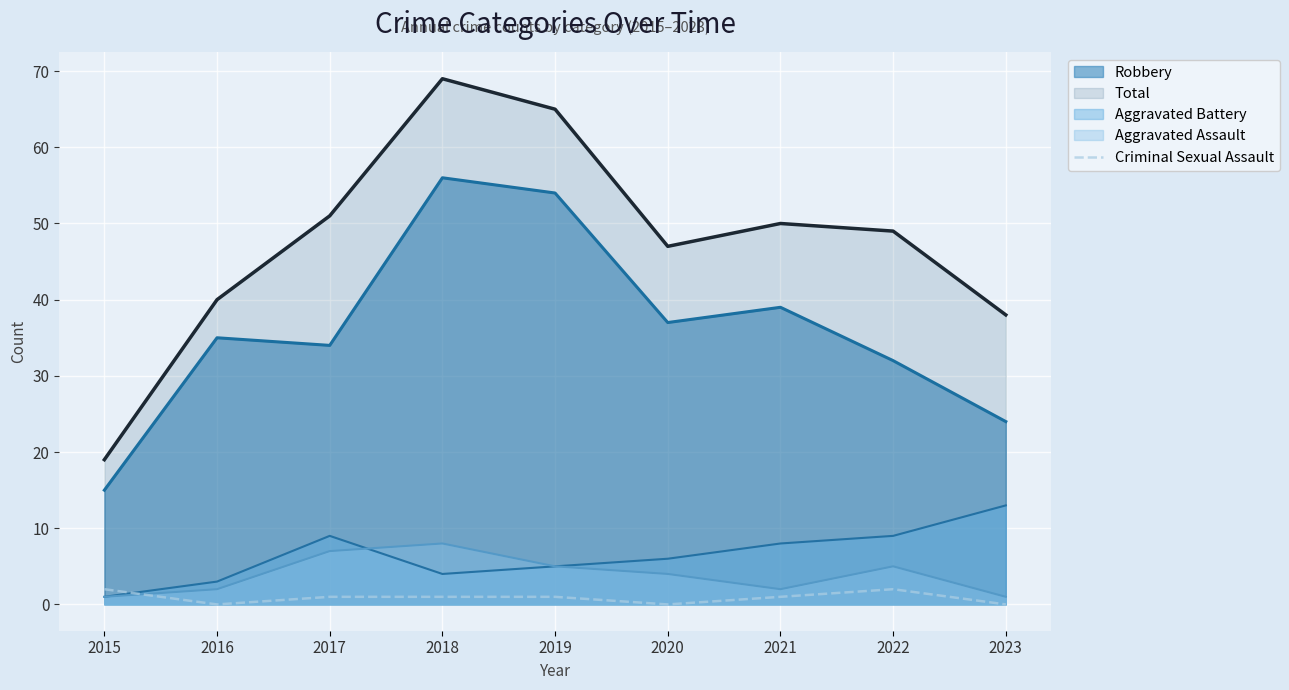

Rank the series by their maximum value, from highest to lowest.

Total, Robbery, Aggravated Battery, Aggravated Assault, Criminal Sexual Assault